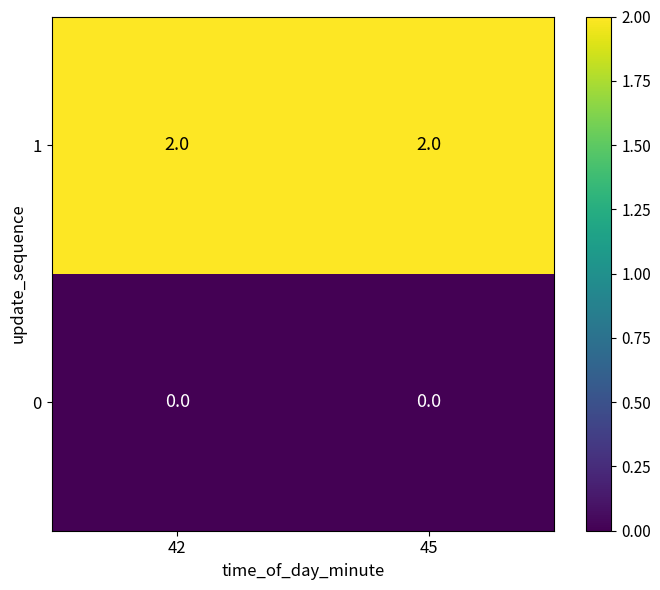

At 45, list the series in order from largest to smallest.

1, 0